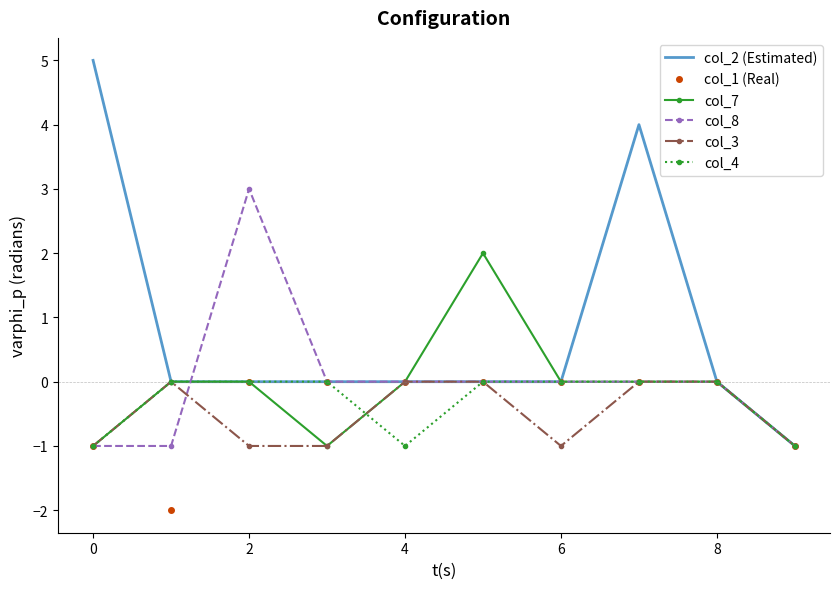

What is the difference between the maximum and minimum values in the col_2 (Estimated) series?

6